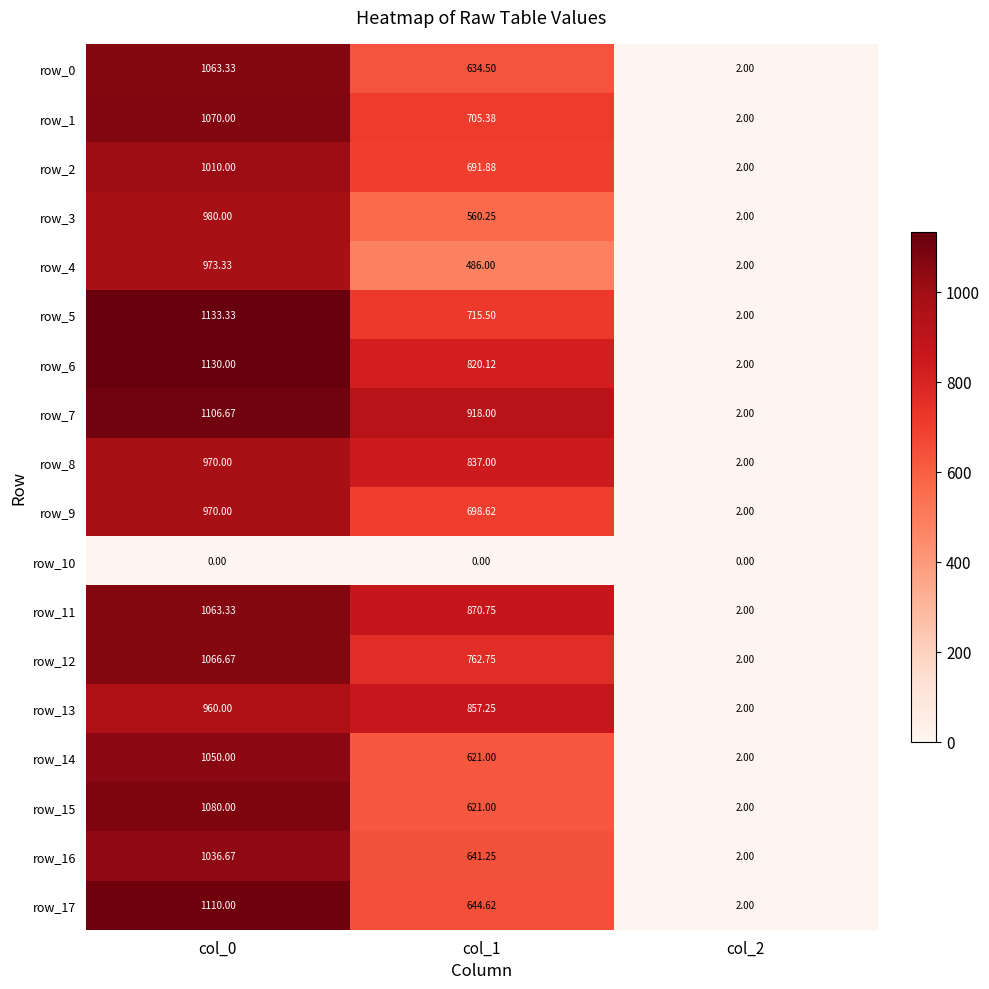

Which has a higher value, col_1 or col_0?

col_0